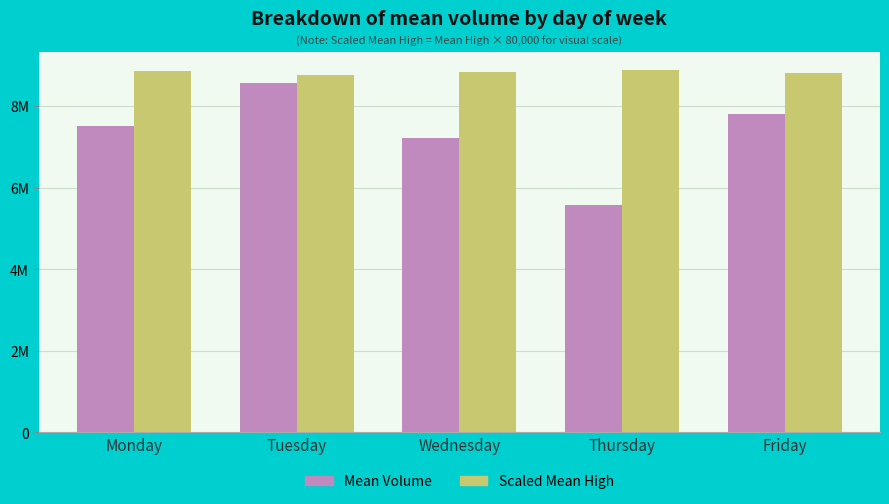

Which category has the lowest value across all series?

Thursday